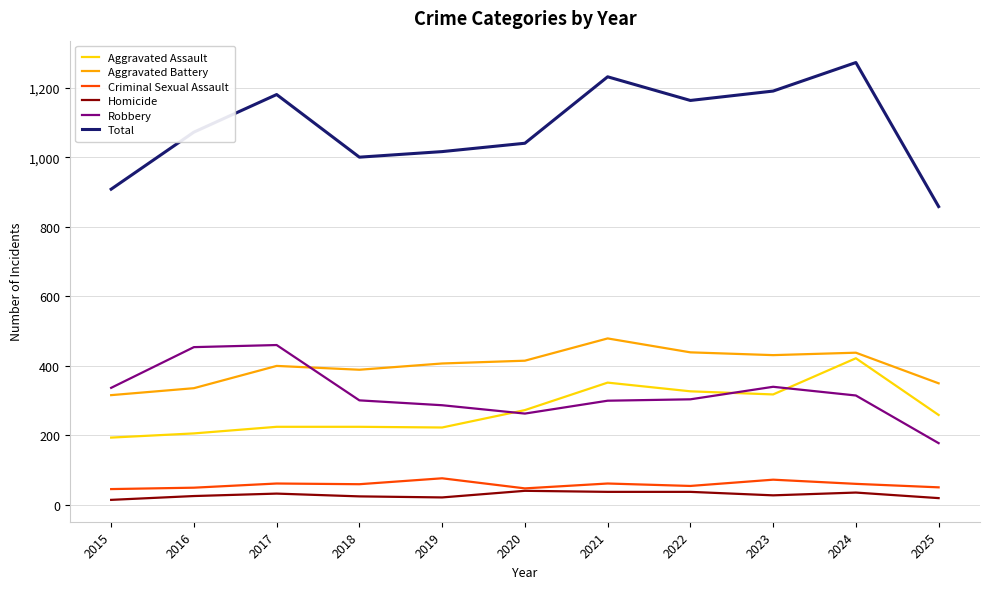

Is the value of Homicide at 2019 greater than the value of Robbery at 2022?

No